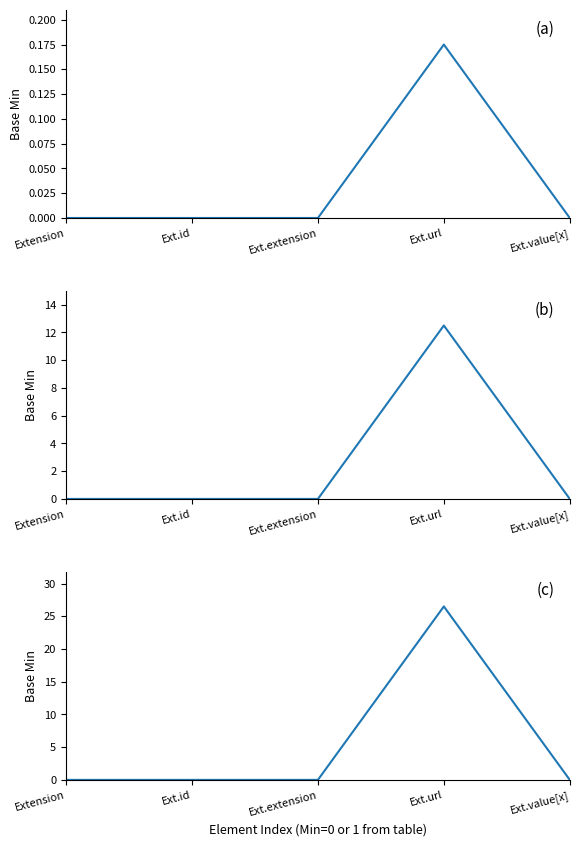

List the labels in order of value, largest first.

Ext.url, Extension, Ext.id, Ext.extension, Ext.value[x]